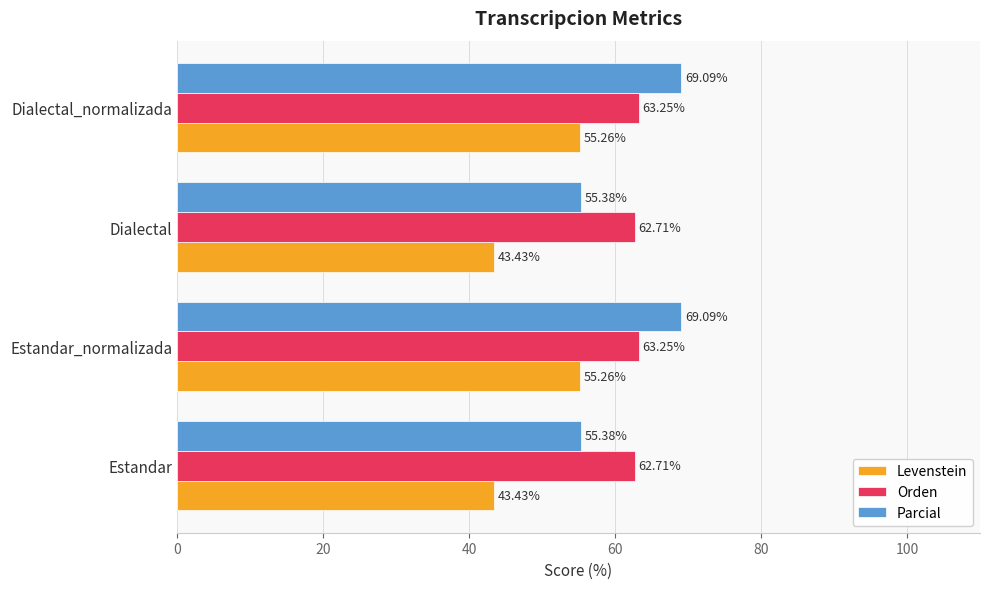

How many data points in Orden are less than 63?

2